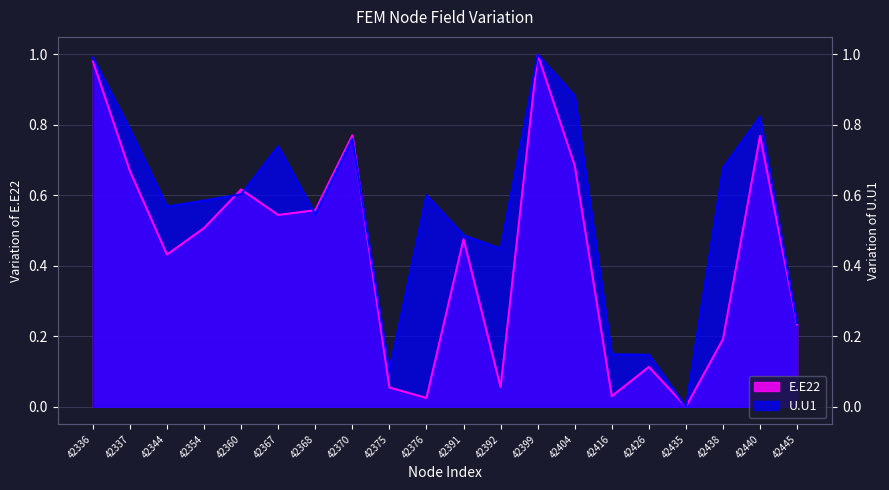

What is the difference between the maximum and minimum values in the U.U1 series?

1.0